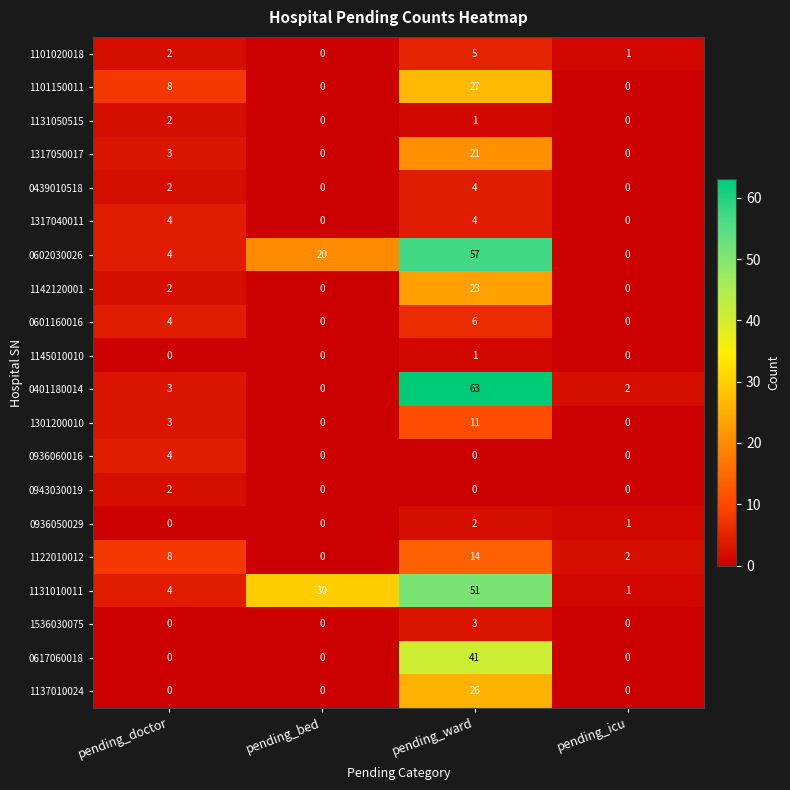

What is the average value of the 1101150011 series?

9